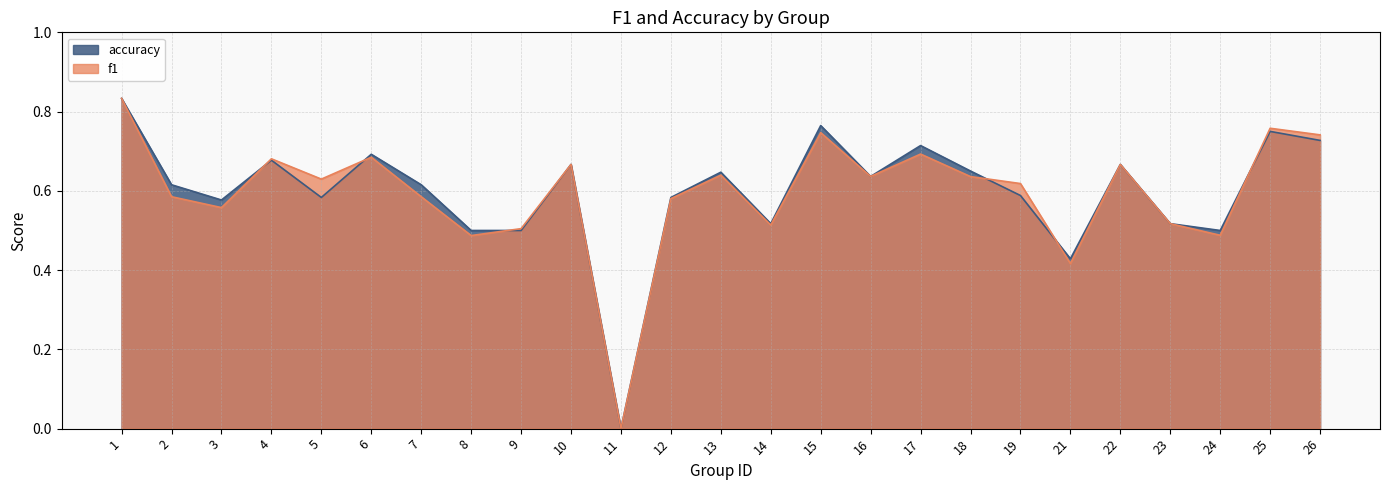

Which series has the largest total across all categories?

accuracy